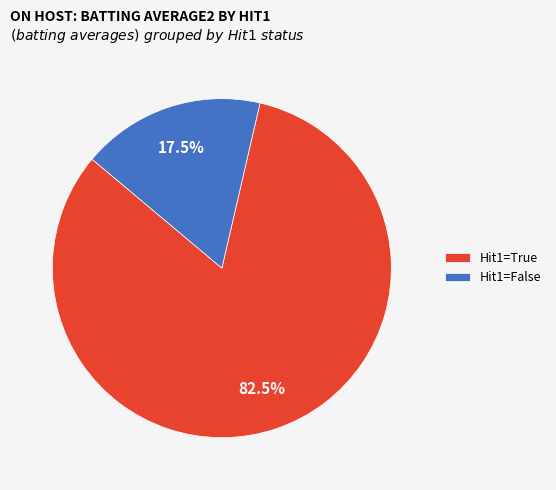

Which category accounts for the majority?

Hit1=True